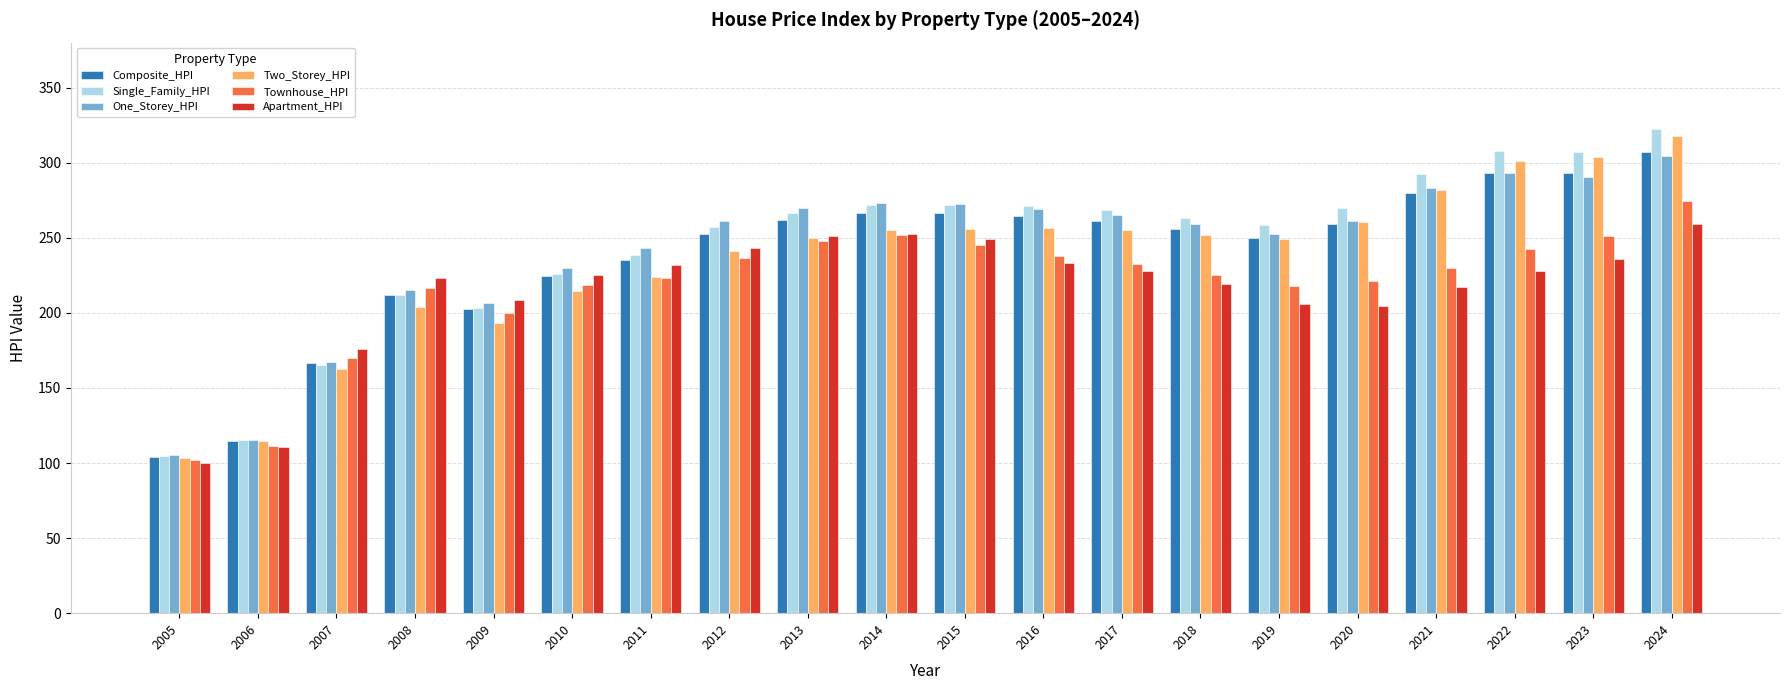

Is the value of Composite_HPI at 2007 greater than the value of Two_Storey_HPI at 2024?

No